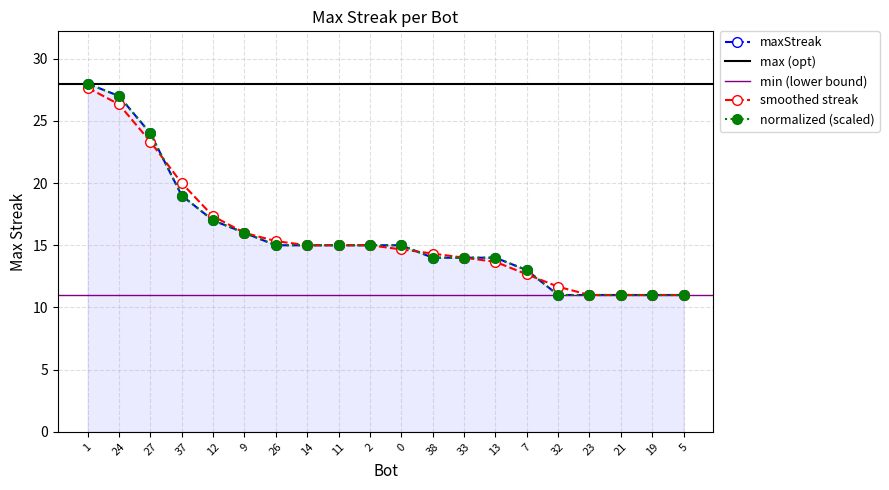

What is the difference between the values at 2 and 27?

9